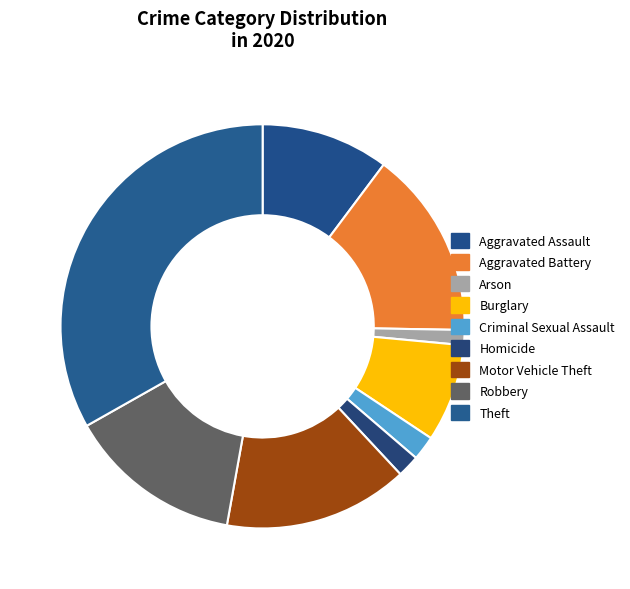

Does Robbery represent more than half of the total?

No